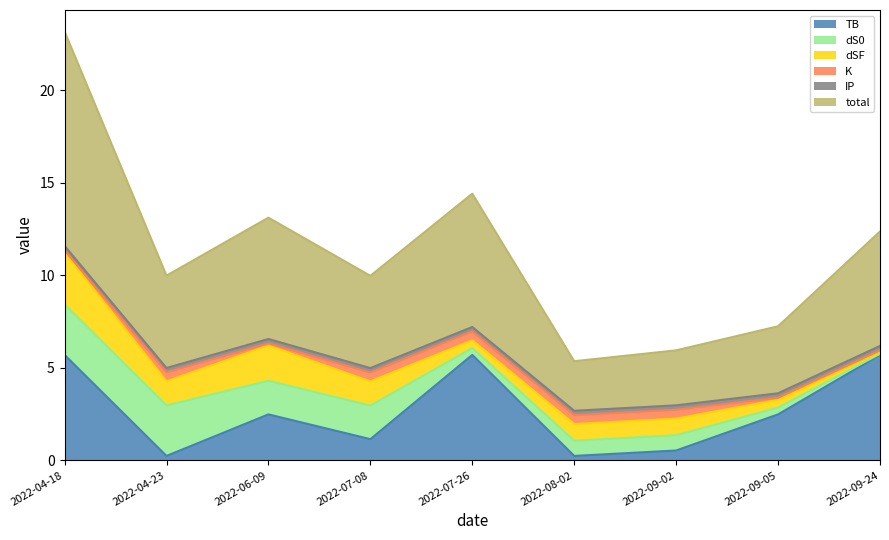

True or false: TB has a value of 0.5 at 2022-09-02.

True